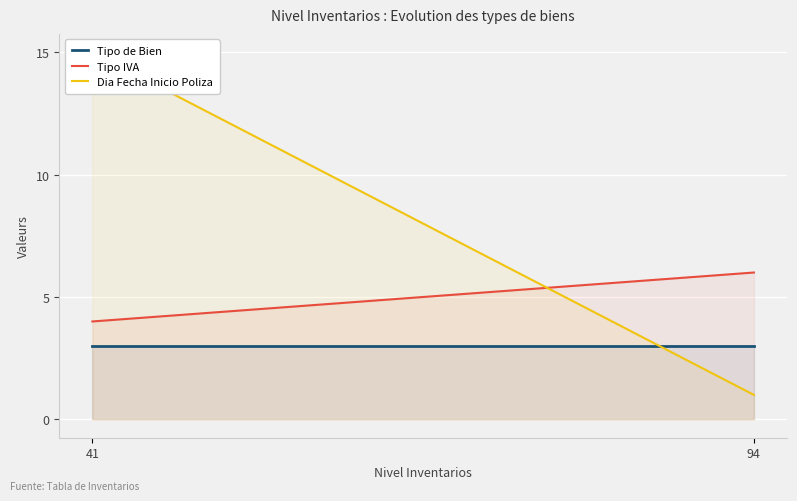

What is the average value of the Dia Fecha Inicio Poliza series?

8